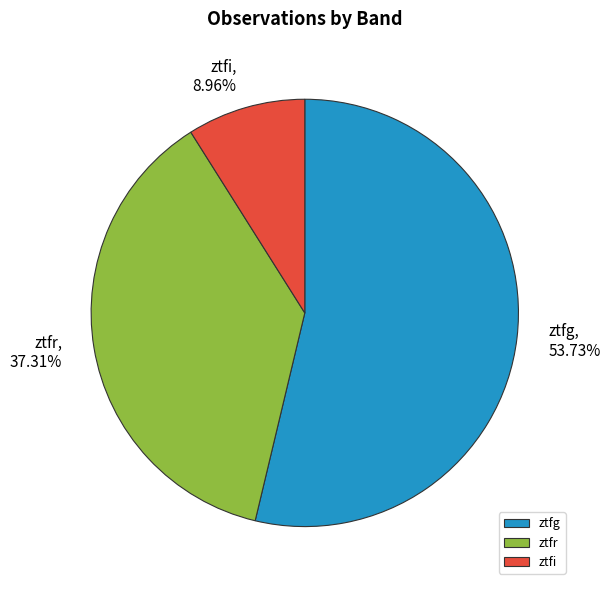

How many slices are in this pie chart?

3